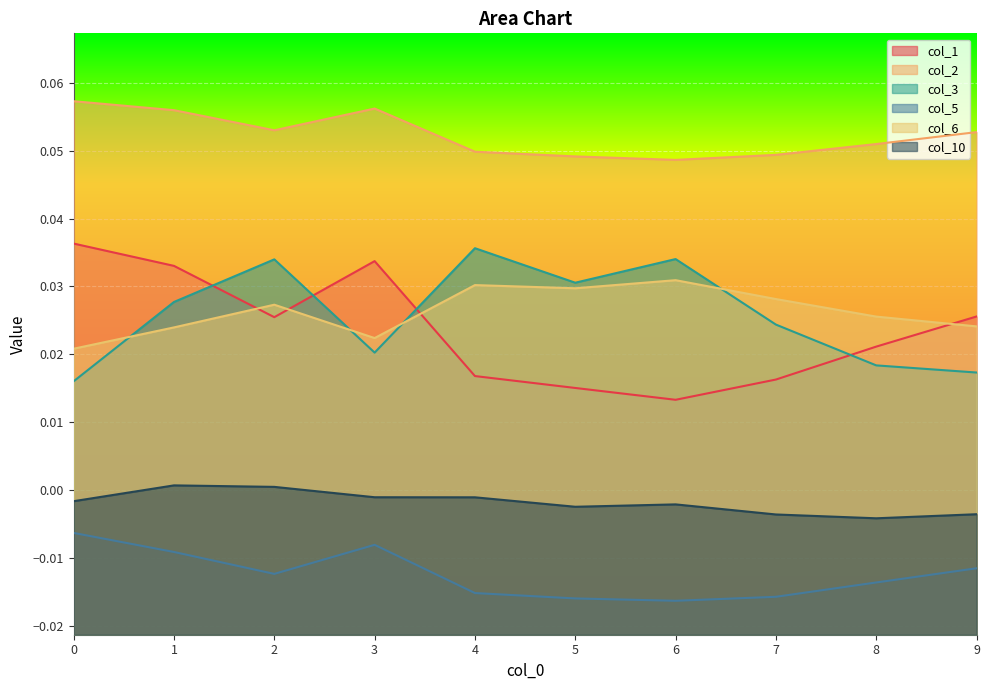

The col_2 series shows 0.1 at 0. True or false?

True